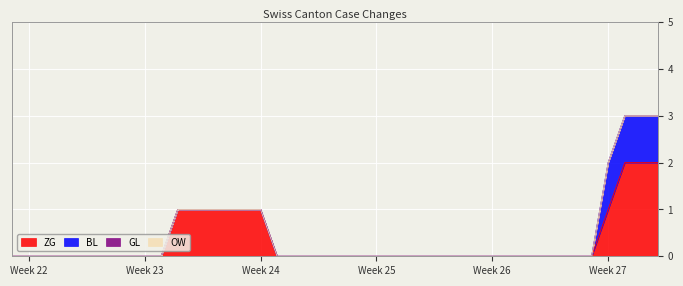

How many lines are shown in the chart?

4